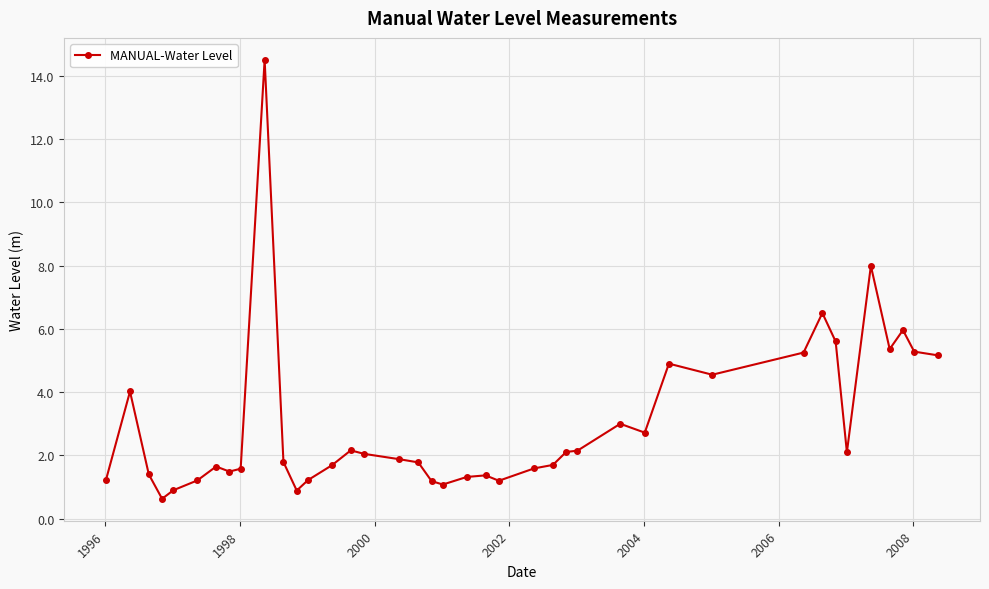

What is the minimum value shown in the chart?

0.6